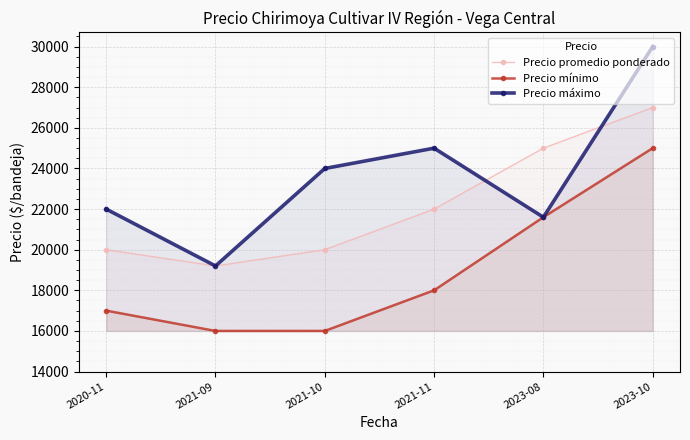

What is the difference between the second highest and second lowest values in the Precio mínimo series?

5600